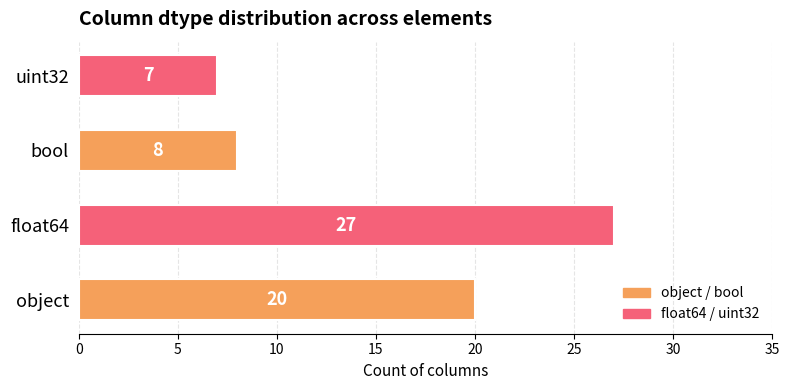

Read the value at object, to the nearest 5.

20